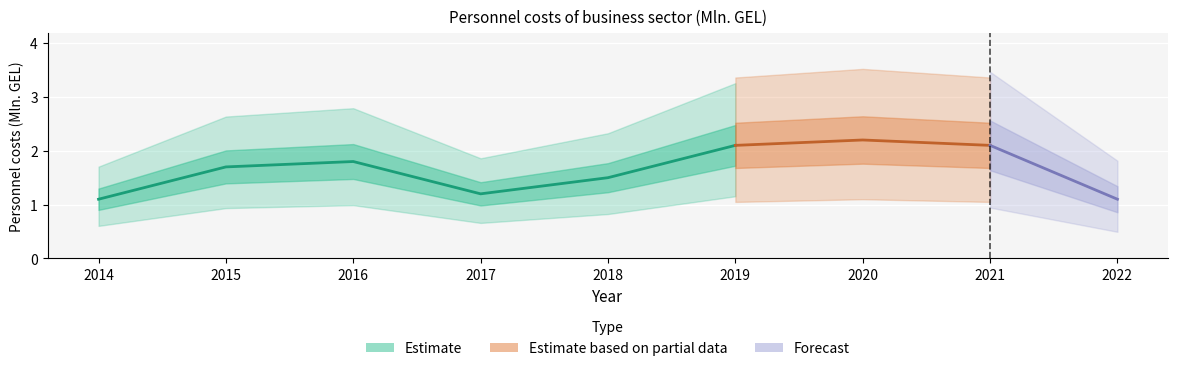

What is the average value?

1.6